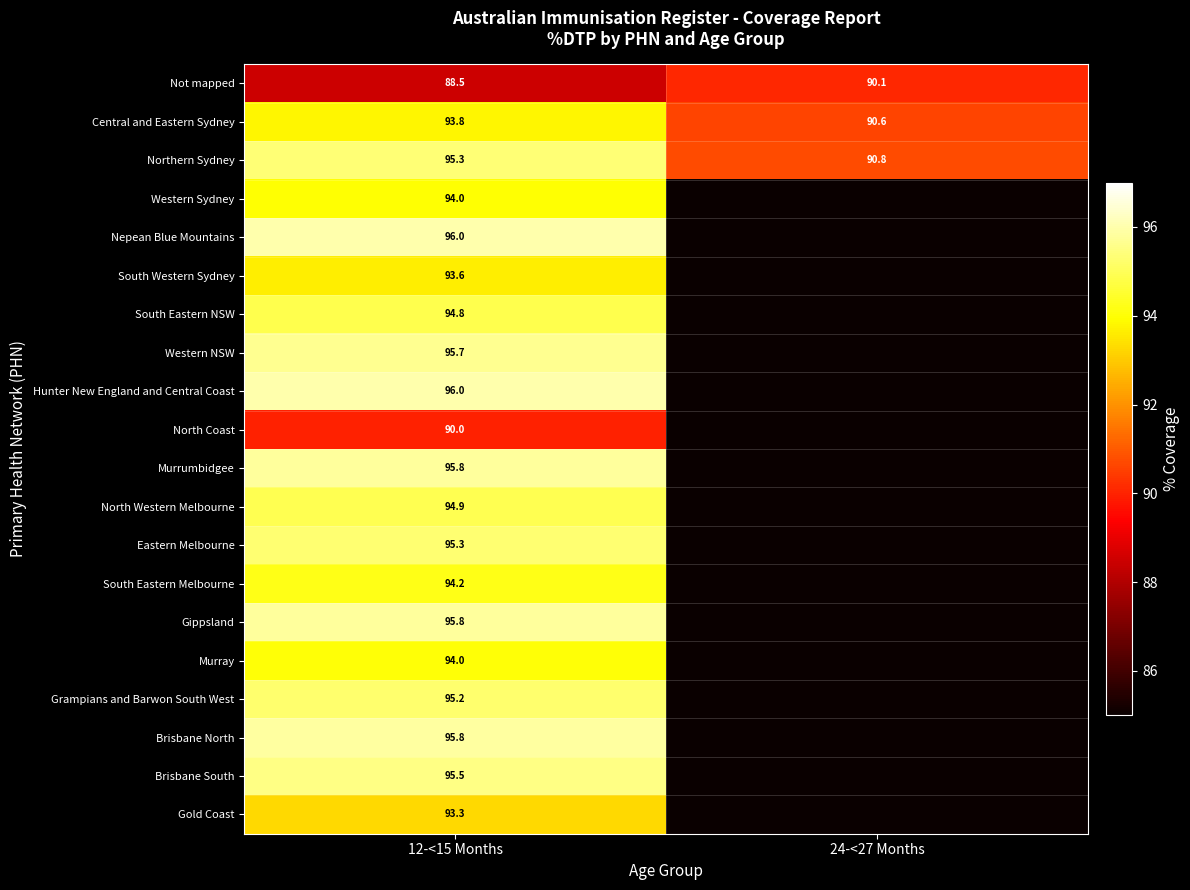

How many categories are shown in the chart?

2